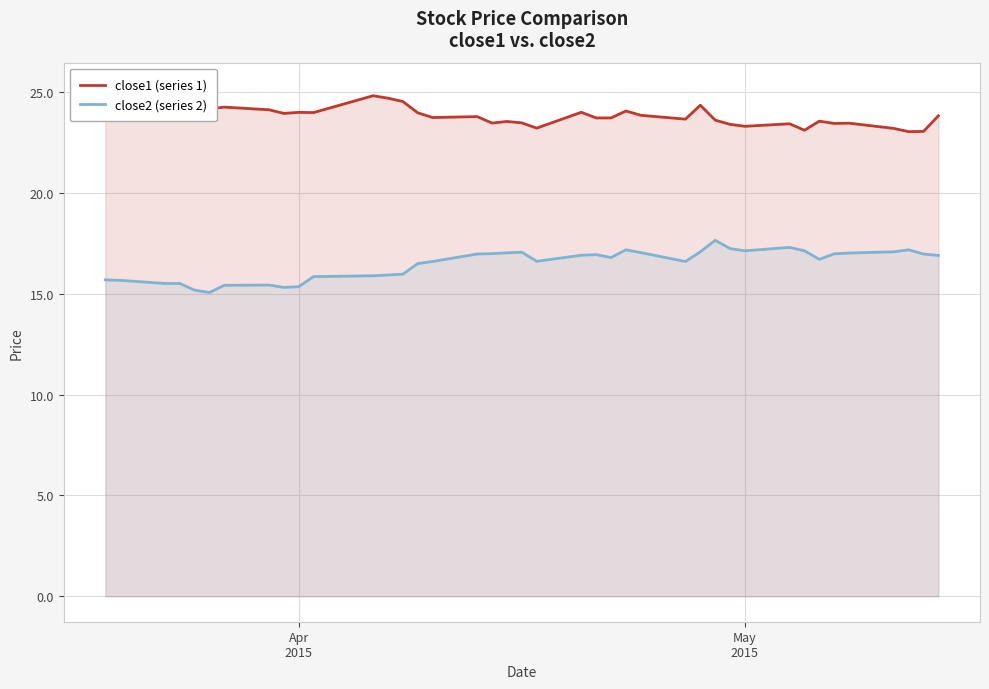

Is the value of close1 (series 1) at 8 greater than the value of close2 (series 2) at 30?

Yes